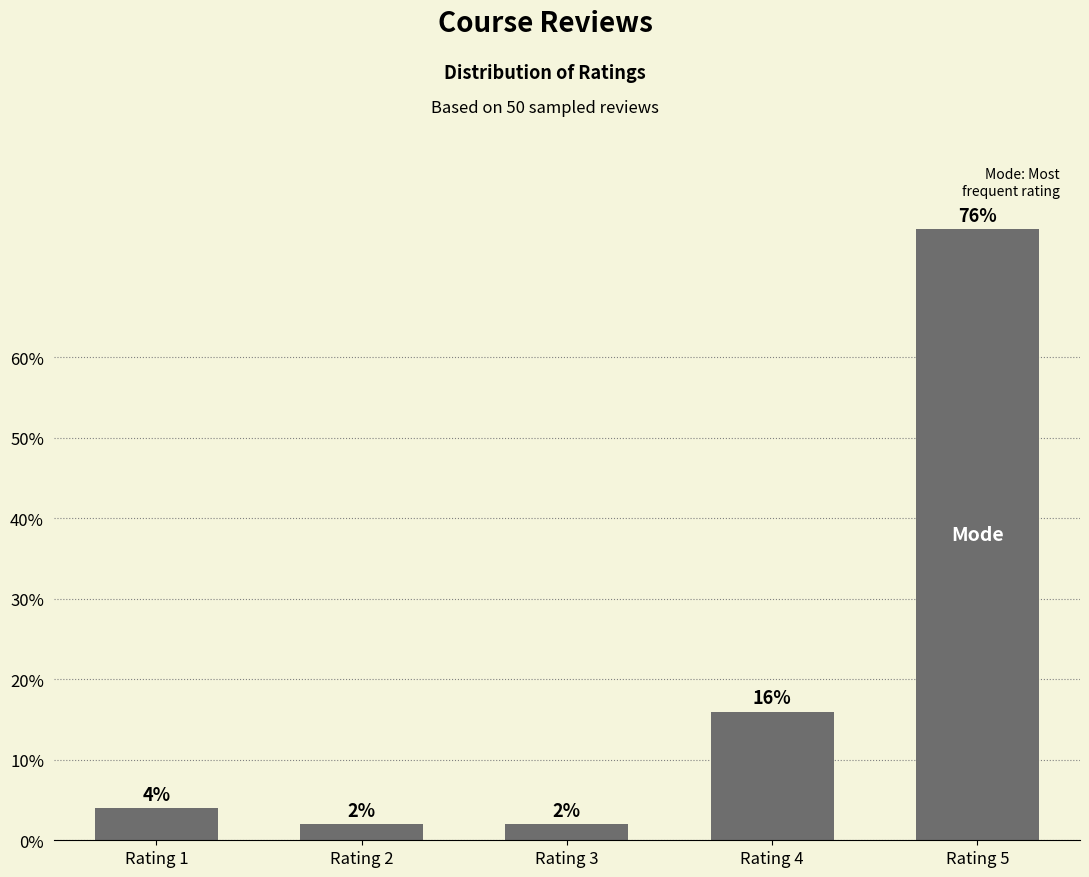

Approximately how many times larger is the value at Rating 1 compared to Rating 2?

2.0